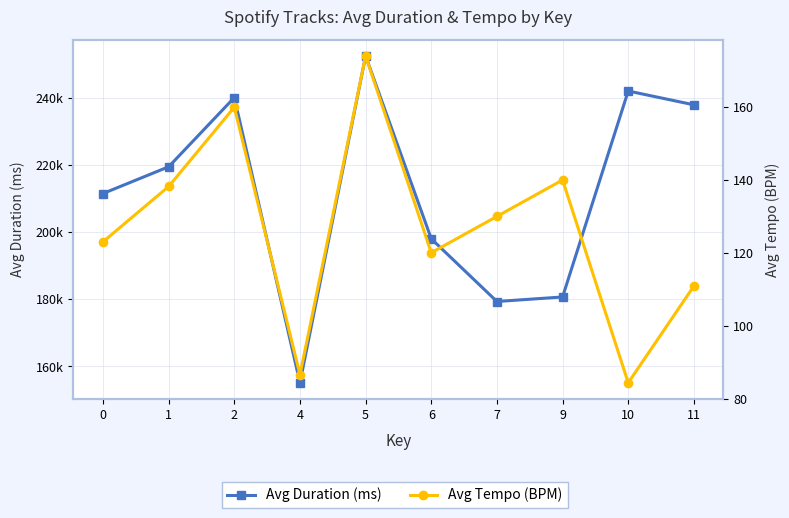

True or false: Avg Duration (ms) and Avg Tempo (BPM) cross at least once.

False